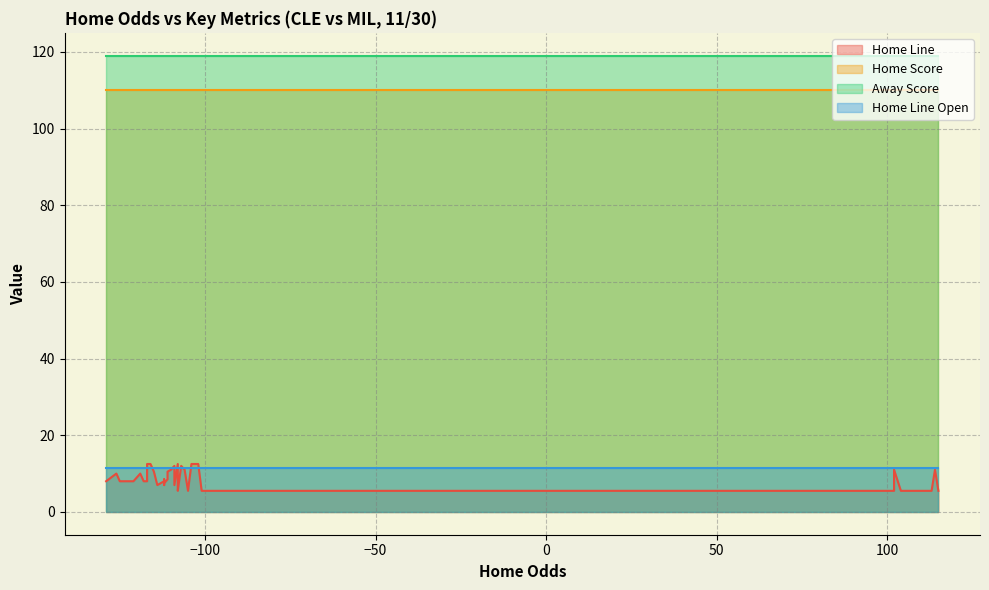

Which series has the widest spread of values?

Home Line